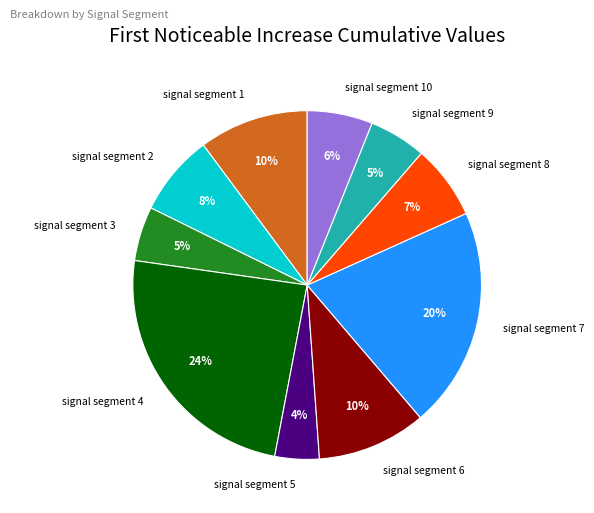

Is the sum of signal segment 8 and signal segment 5 greater than half?

No